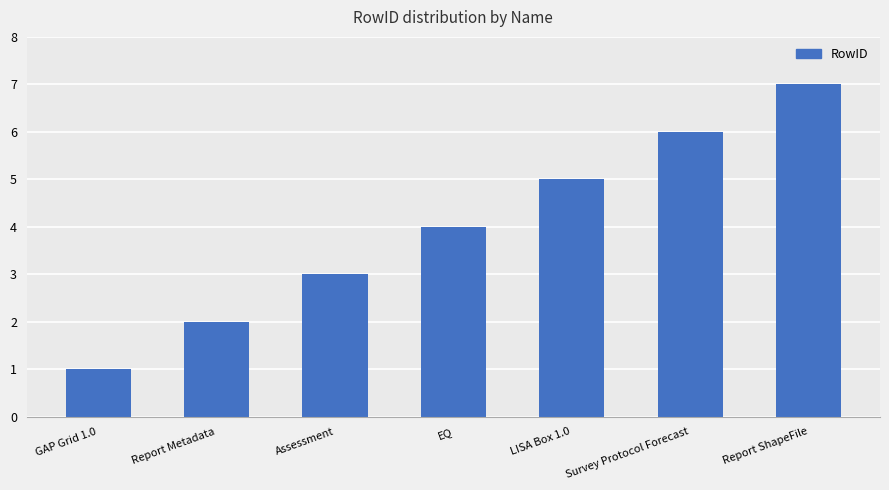

What is the minimum value shown in the chart?

1